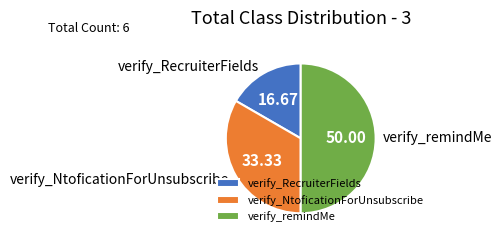

The verify_NtoficationForUnsubscribe slice represents 45% of the pie. True or false?

False